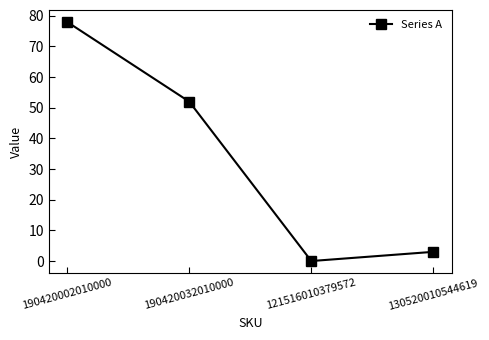

How many lines are shown in the chart?

1